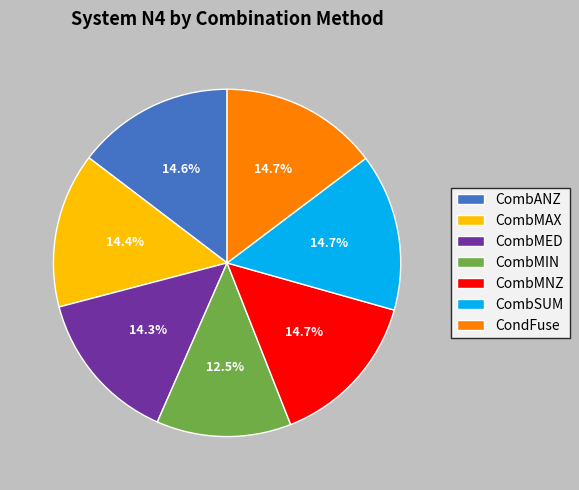

True or false: CombSUM accounts for 7% of the total.

False